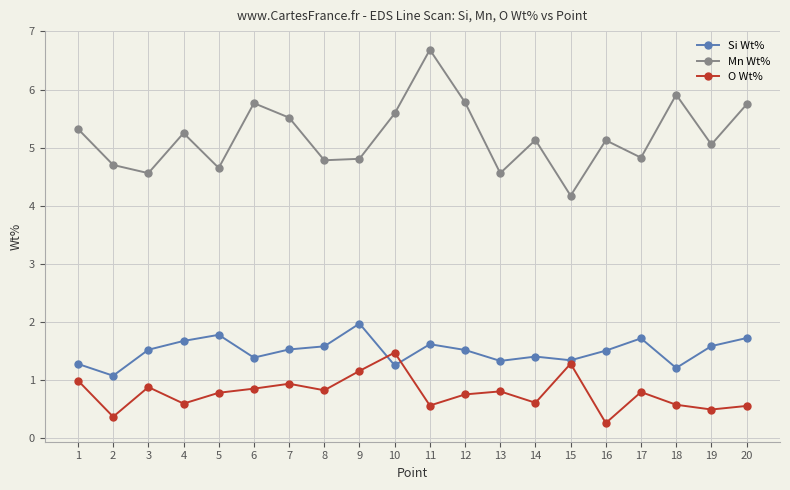

What is the spread (max minus min) of values at 17?

4.0